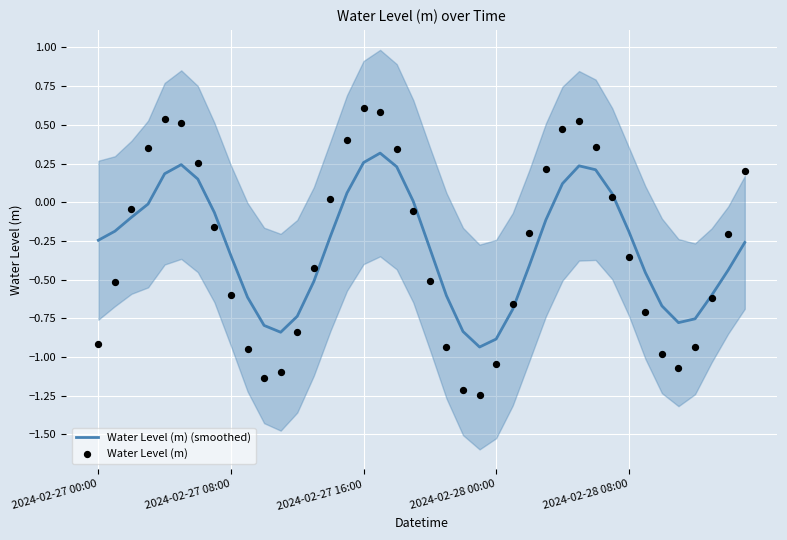

Which series has the largest total across all categories?

Water Level (m) (smoothed)